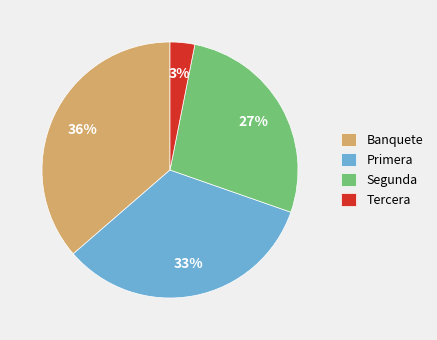

Which category has the smallest portion of the pie?

Tercera